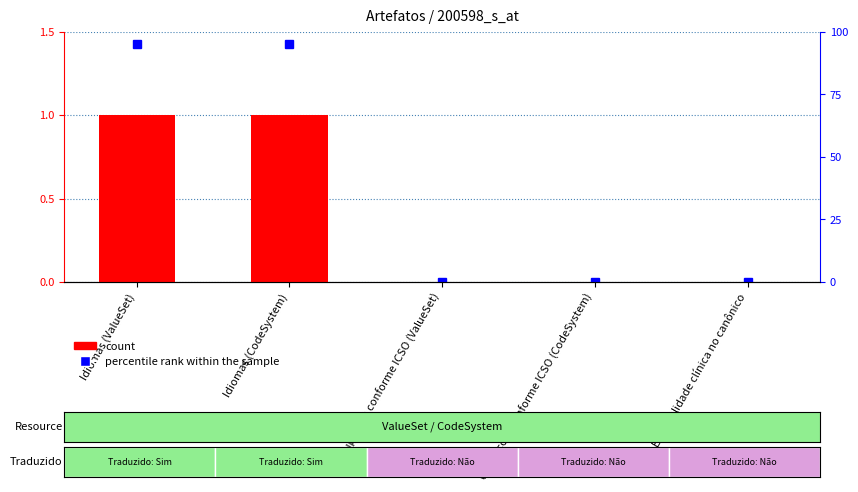

Which category has the highest value across all series?

Idiomas (ValueSet)